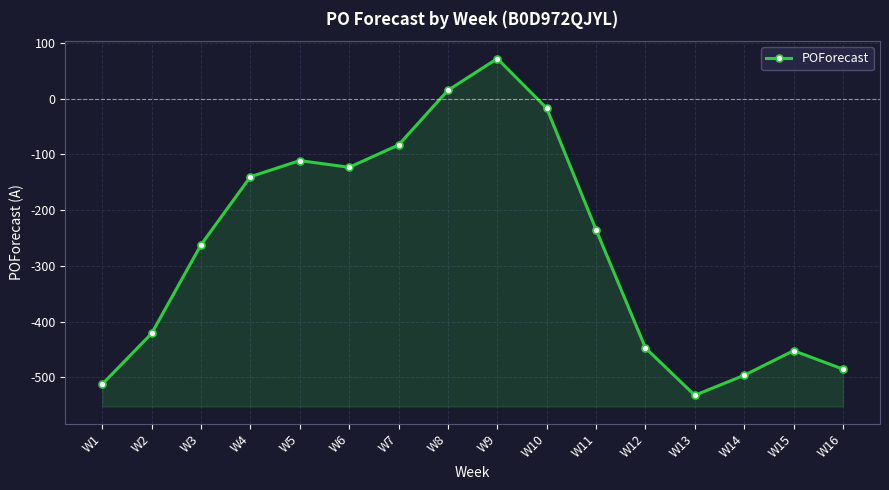

Rank the categories by value from lowest to highest.

W13, W1, W14, W16, W15, W12, W2, W3, W11, W4, W6, W5, W7, W10, W8, W9